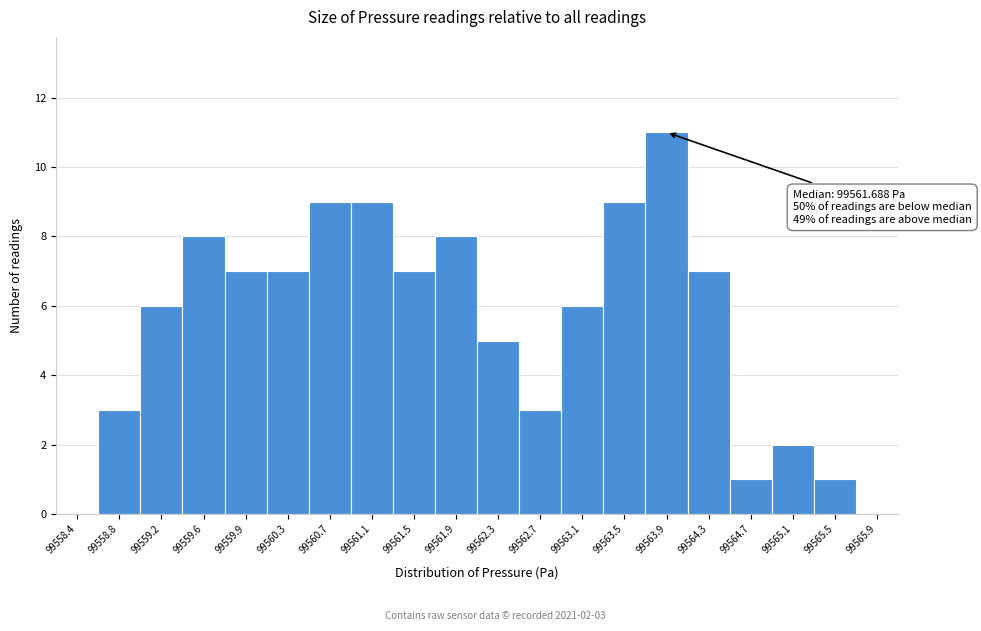

Which range on the x-axis has the tallest bar?

99563.75 to 99564.15